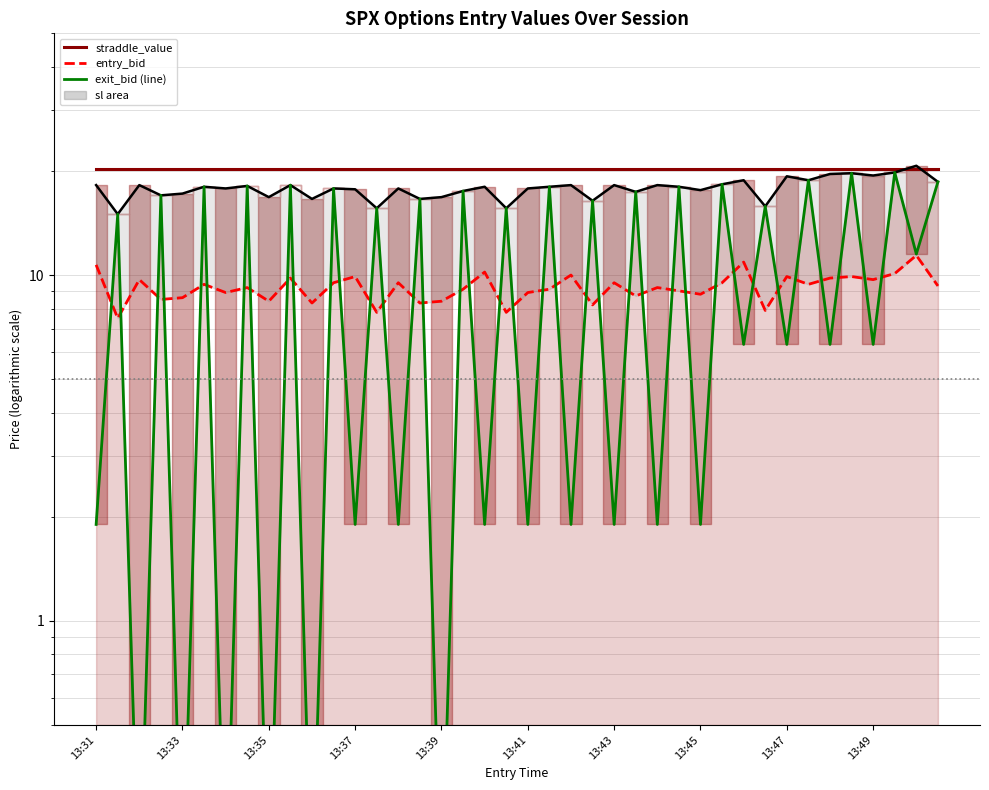

Which series has the largest range (max minus min)?

exit_bid (line)